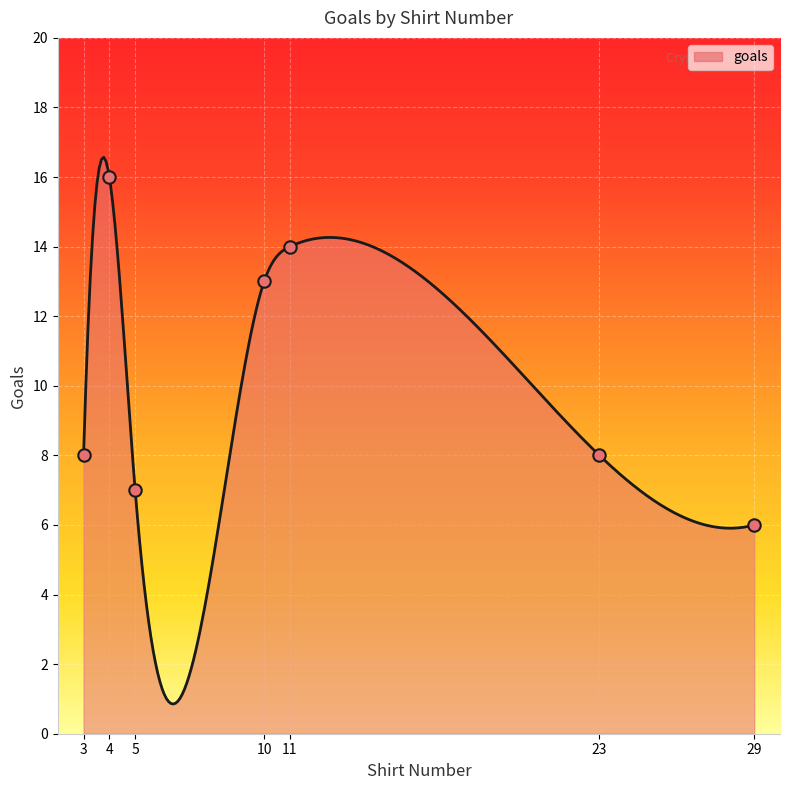

Approximately how many times larger is the value at 10 compared to 3?

1.6